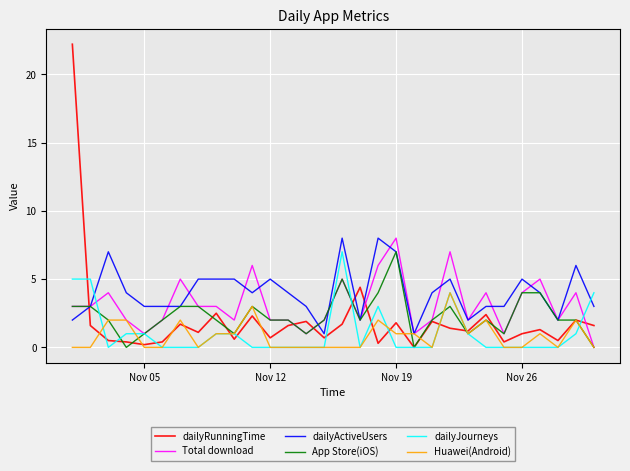

Which series has the widest spread of values?

dailyRunningTime